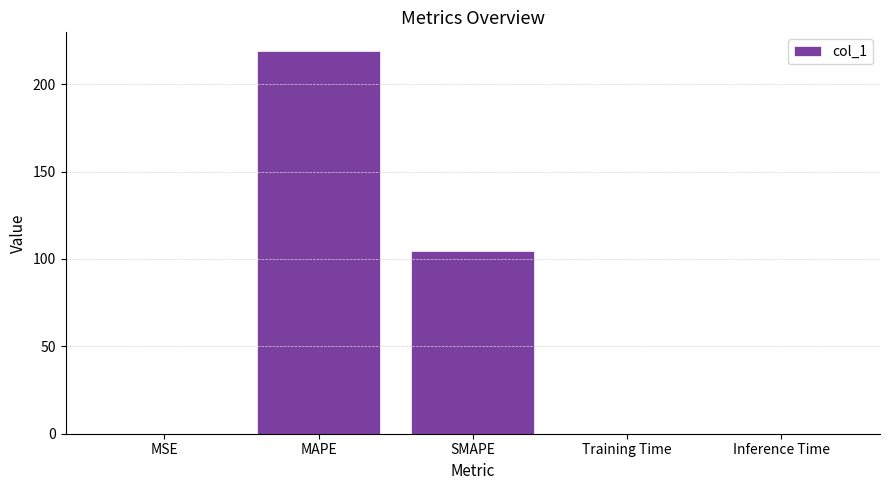

What is the change in value from MSE to MAPE?

+218.6